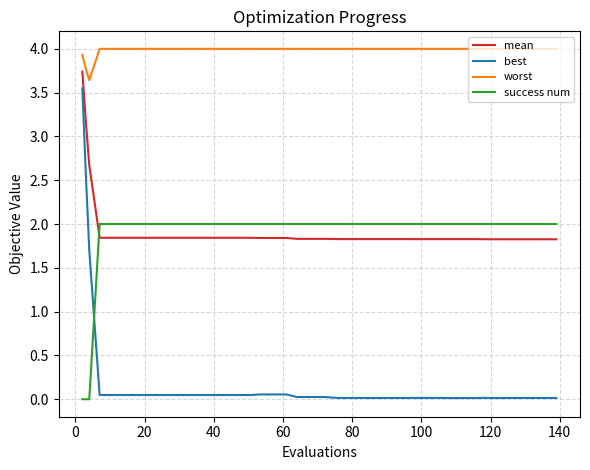

Which series has the largest total across all categories?

worst